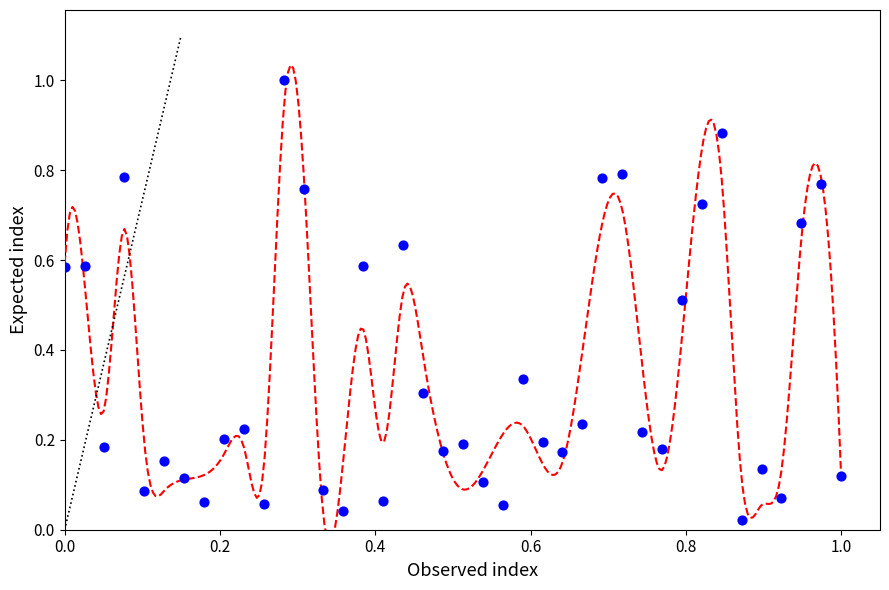

What is the range of Y values (max minus min)?

1.0